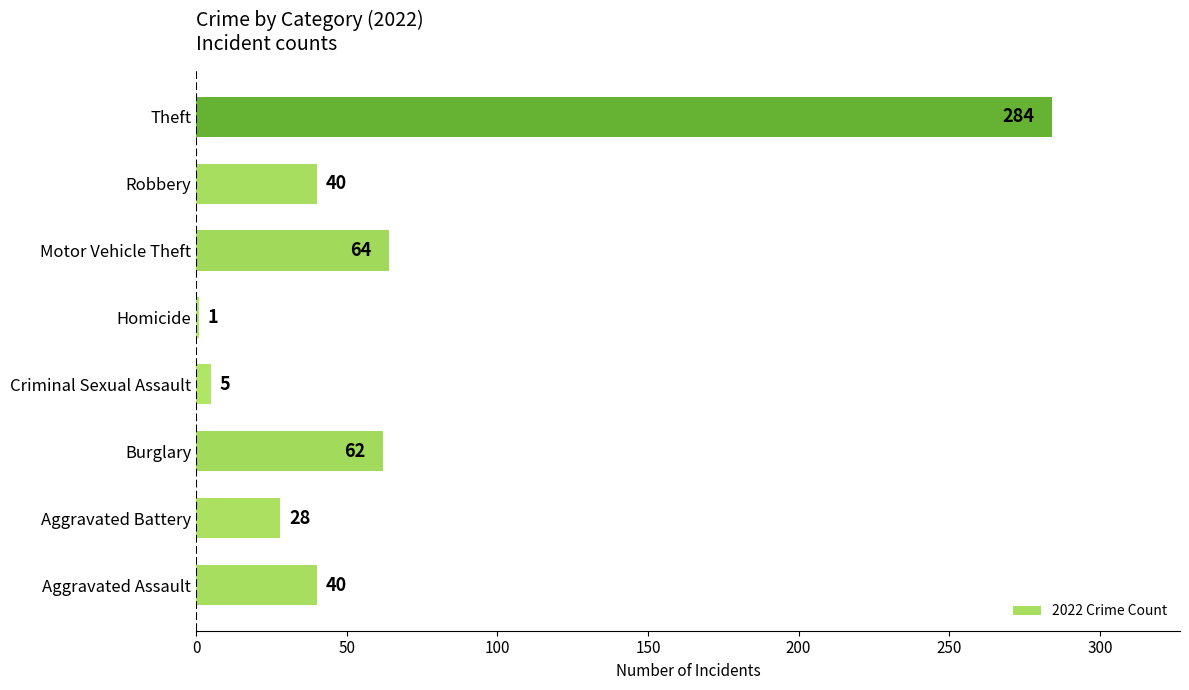

Reading bottom to top, list all the values displayed in this chart.

40	28	62	5	1	64	40	284